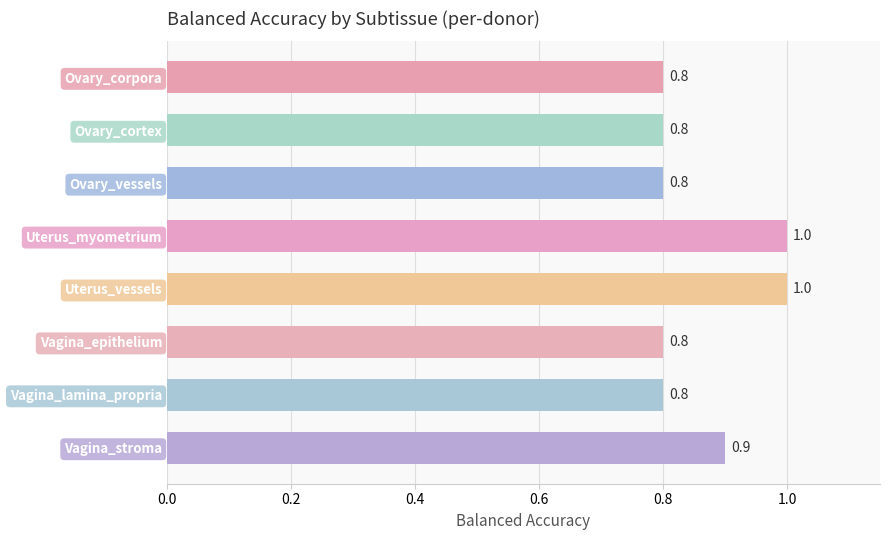

True or false: the data shows 0.4 at Uterus_vessels.

False